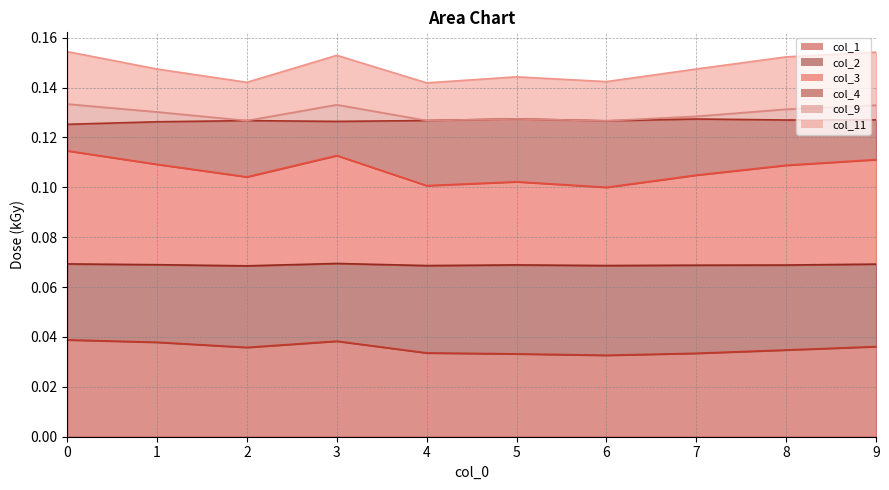

The value of col_1 at 1 is 0.1. True or false?

False